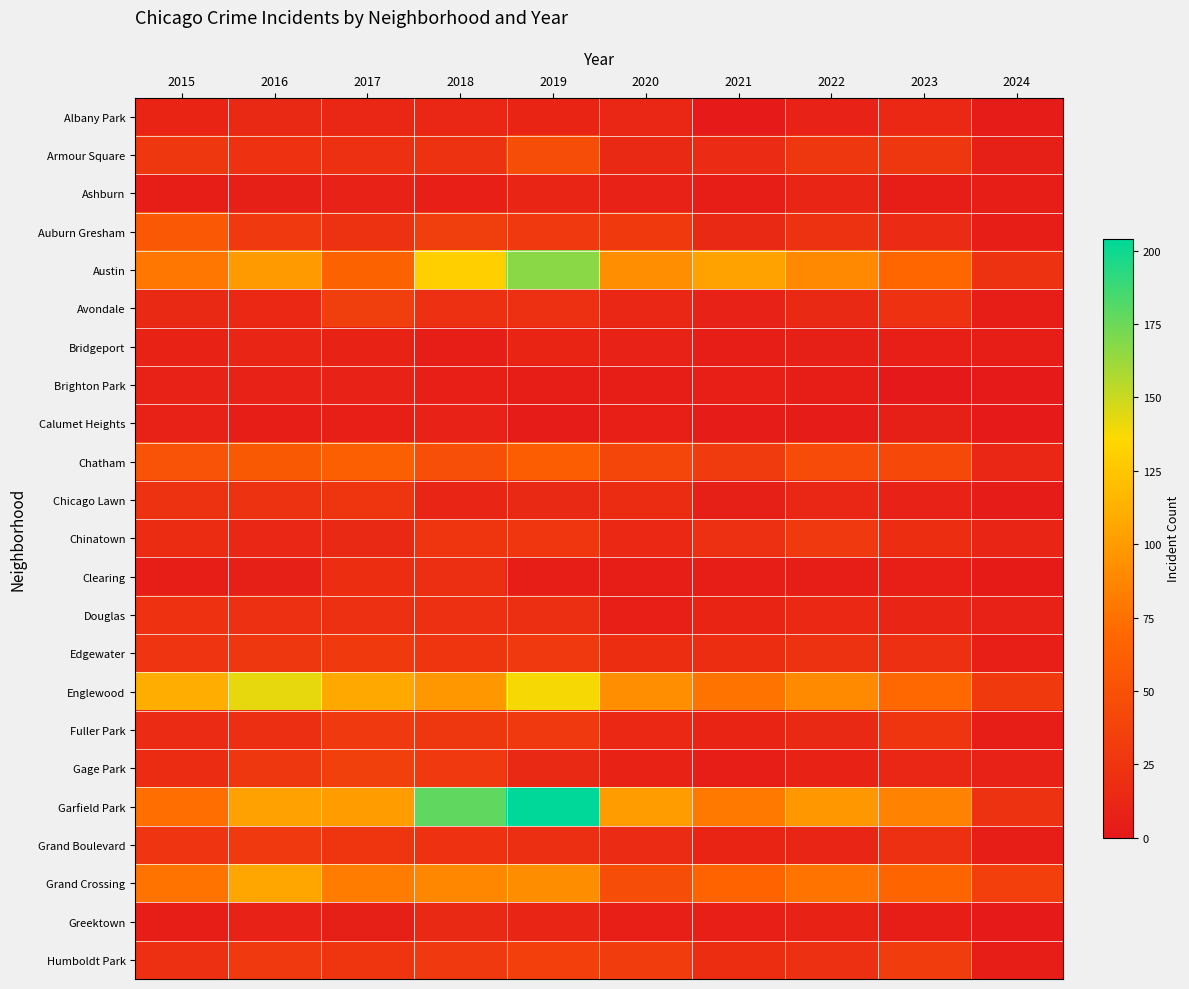

Reading left to right, what are all the values shown in this chart?

Albany Park: 2015=10	2016=15	2017=13	2018=13	2019=10	2020=12	2021=1	2022=8	2023=14	2024=3
Armour Square: 2015=27	2016=22	2017=20	2018=23	2019=47	2020=15	2021=16	2022=27	2023=27	2024=7
Ashburn: 2015=4	2016=7	2017=8	2018=6	2019=11	2020=8	2021=5	2022=11	2023=4	2024=5
Auburn Gresham: 2015=56	2016=28	2017=23	2018=33	2019=29	2020=30	2021=15	2022=23	2023=16	2024=4
Austin: 2015=78	2016=99	2017=65	2018=130	2019=167	2020=92	2021=104	2022=89	2023=68	2024=23
Avondale: 2015=15	2016=14	2017=33	2018=21	2019=21	2020=13	2021=8	2022=15	2023=22	2024=5
Bridgeport: 2015=9	2016=11	2017=9	2018=5	2019=10	2020=8	2021=4	2022=7	2023=6	2024=5
Brighton Park: 2015=8	2016=8	2017=8	2018=6	2019=4	2020=5	2021=6	2022=5	2023=0	2024=1
Calumet Heights: 2015=8	2016=4	2017=6	2018=8	2019=3	2020=6	2021=3	2022=3	2023=7	2024=1
Chatham: 2015=51	2016=57	2017=62	2018=48	2019=60	2020=40	2021=31	2022=44	2023=42	2024=12
Chicago Lawn: 2015=23	2016=23	2017=25	2018=11	2019=15	2020=17	2021=7	2022=13	2023=8	2024=3
Chinatown: 2015=17	2016=12	2017=15	2018=25	2019=26	2020=14	2021=21	2022=28	2023=18	2024=11
Clearing: 2015=4	2016=7	2017=18	2018=19	2019=5	2020=4	2021=4	2022=5	2023=6	2024=2
Douglas: 2015=22	2016=20	2017=21	2018=20	2019=19	2020=6	2021=10	2022=14	2023=11	2024=8
Edgewater: 2015=24	2016=27	2017=30	2018=25	2019=29	2020=18	2021=18	2022=23	2023=20	2024=6
Englewood: 2015=111	2016=142	2017=107	2018=98	2019=138	2020=92	2021=76	2022=90	2023=69	2024=30
Fuller Park: 2015=16	2016=19	2017=29	2018=27	2019=29	2020=14	2021=10	2022=15	2023=25	2024=5
Gage Park: 2015=17	2016=27	2017=35	2018=28	2019=15	2020=9	2021=5	2022=9	2023=12	2024=8
Garfield Park: 2015=73	2016=103	2017=101	2018=178	2019=204	2020=100	2021=79	2022=98	2023=85	2024=23
Grand Boulevard: 2015=24	2016=29	2017=25	2018=22	2019=19	2020=16	2021=10	2022=11	2023=20	2024=4
Grand Crossing: 2015=77	2016=106	2017=82	2018=88	2019=91	2020=47	2021=66	2022=77	2023=67	2024=34
Greektown: 2015=4	2016=8	2017=7	2018=15	2019=11	2020=6	2021=6	2022=9	2023=4	2024=1
Humboldt Park: 2015=20	2016=28	2017=25	2018=28	2019=34	2020=32	2021=18	2022=20	2023=32	2024=4